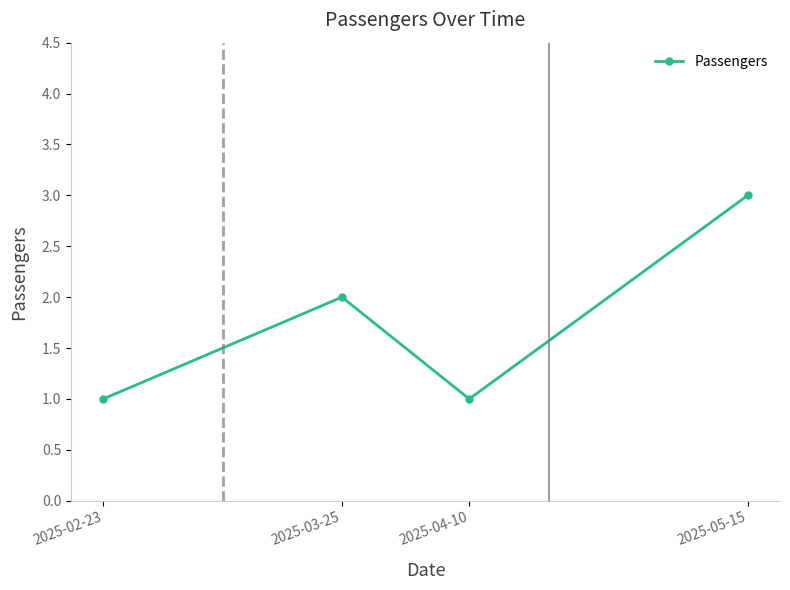

Count the values in the range 1 to 3.

4